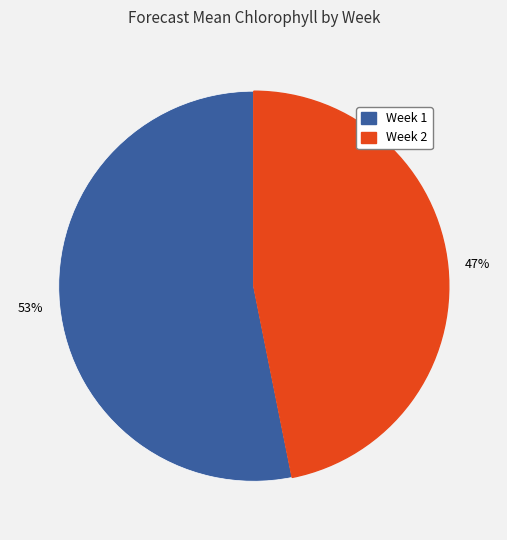

What is the smallest slice in the pie chart?

Week 2